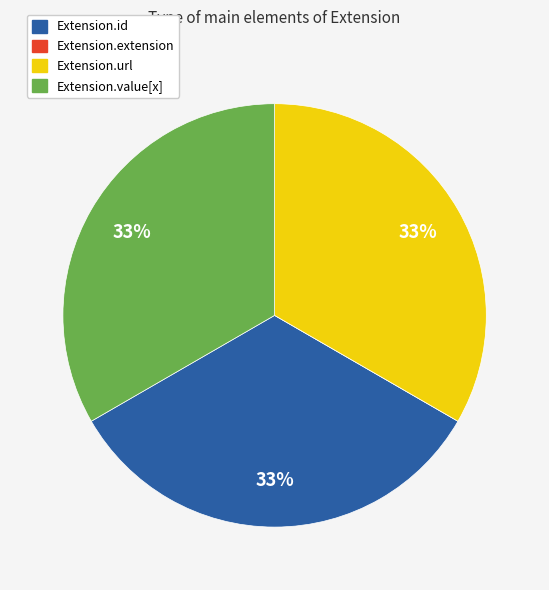

What percentage is the Extension.id slice, to the nearest percent?

33%